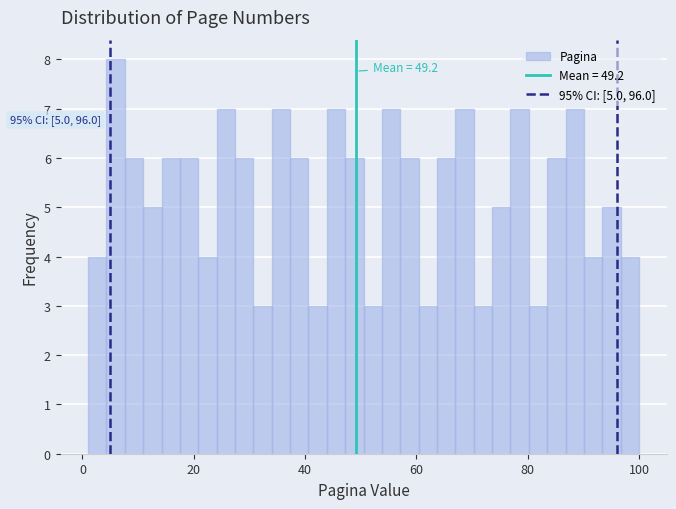

Read against the x-axis, roughly where is the centre of the tallest bar?

6